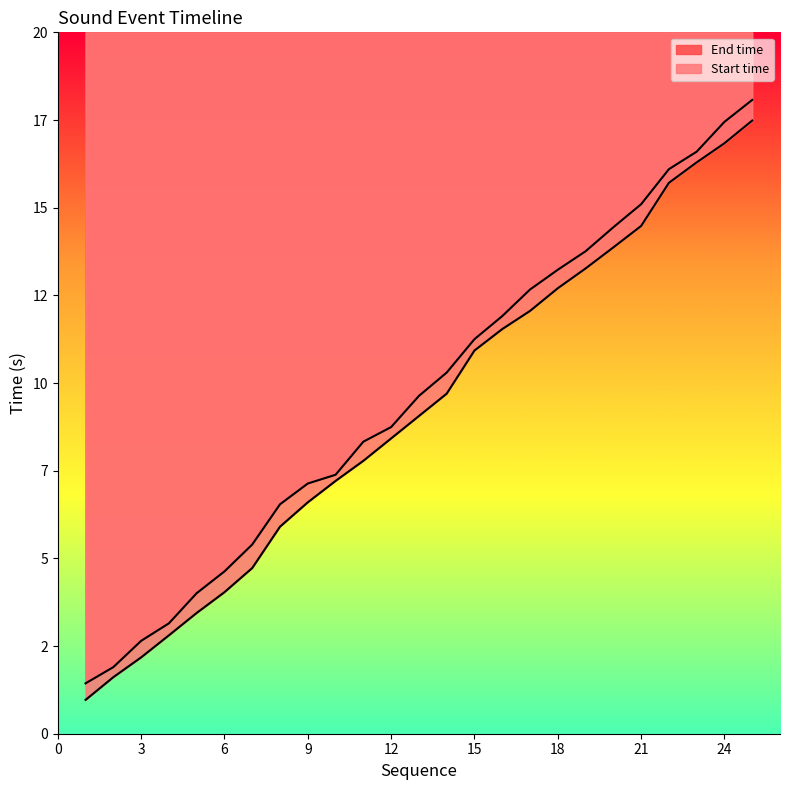

List the series in order of their peak value, lowest first.

Start time, End time